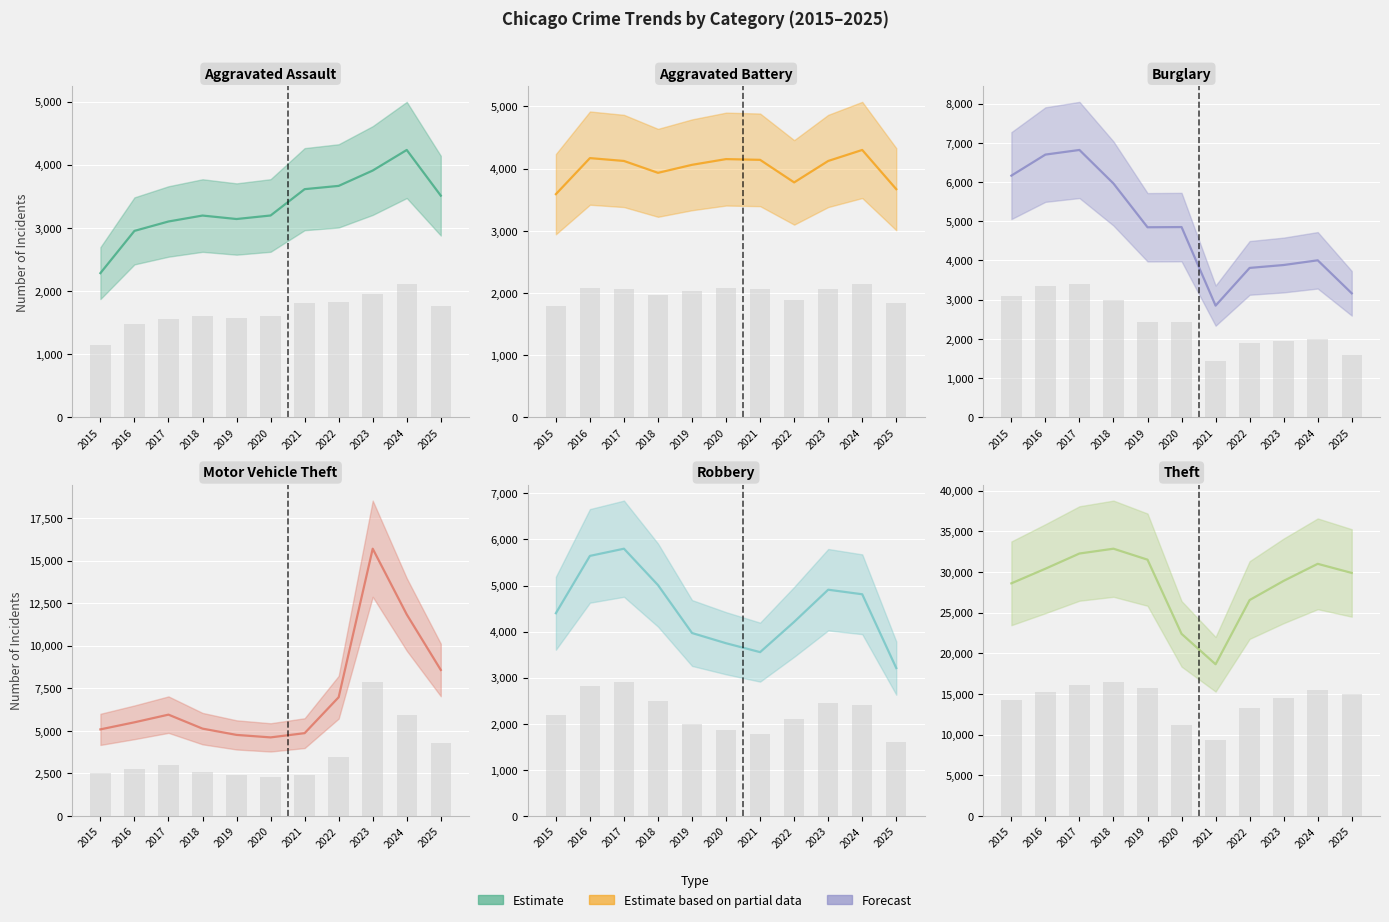

Which series has the largest total across all categories?

Theft